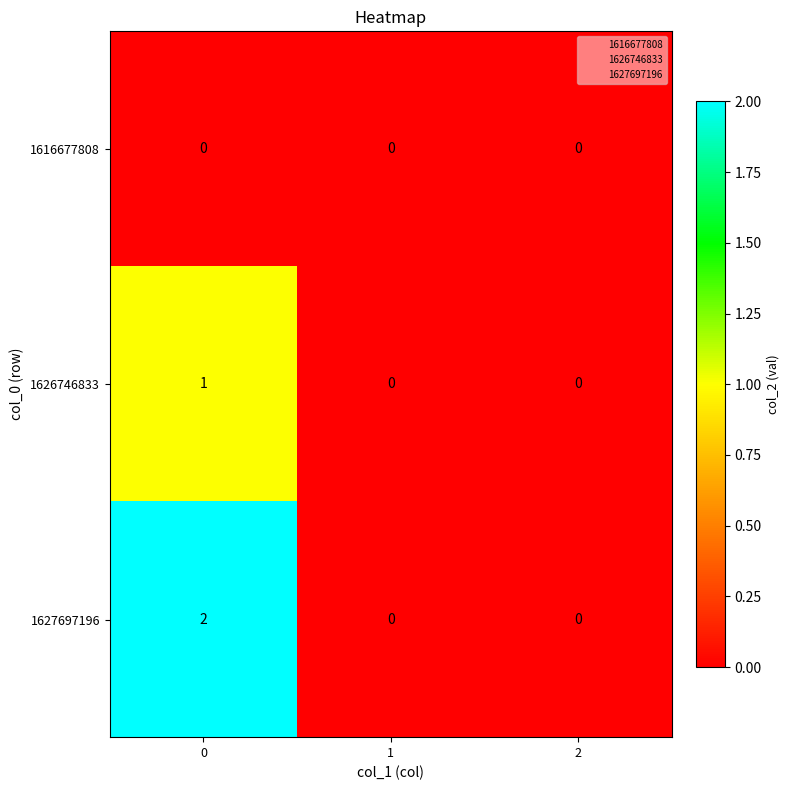

Rank the series by their maximum value, from lowest to highest.

1616677808, 1626746833, 1627697196